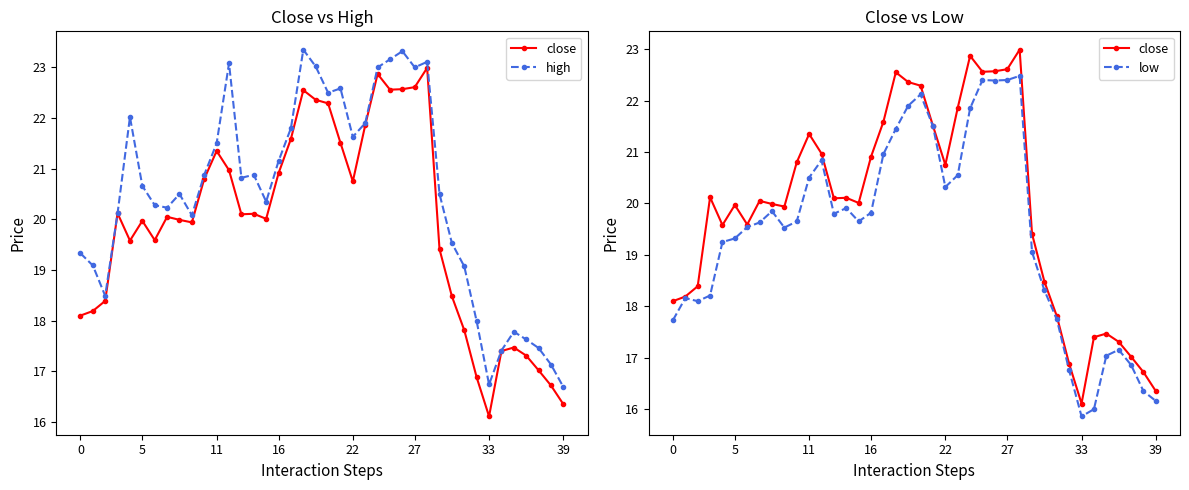

At which label is low closest to 19?

29